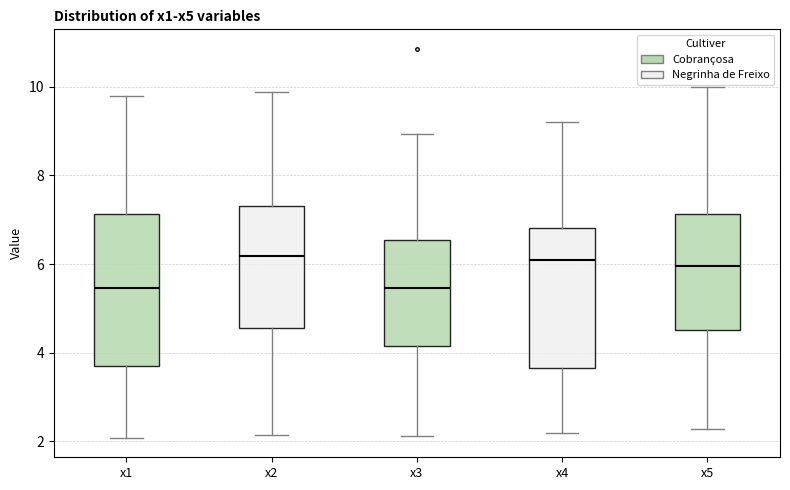

Reading left to right, read every box against the y-axis: the position of its median line, the range the box covers, and the ends of its whiskers. The values are not printed on the chart, so give them approximately, as read against the axis.

x1: median 5.4, box 3.8 to 7.2, whiskers 2.0 to 9.8
x2: median 6.2, box 4.6 to 7.4, whiskers 2.2 to 9.8
x3: median 5.4, box 4.2 to 6.6, whiskers 2.2 to 9.0
x4: median 6.0, box 3.6 to 6.8, whiskers 2.2 to 9.2
x5: median 6.0, box 4.6 to 7.2, whiskers 2.2 to 10.0